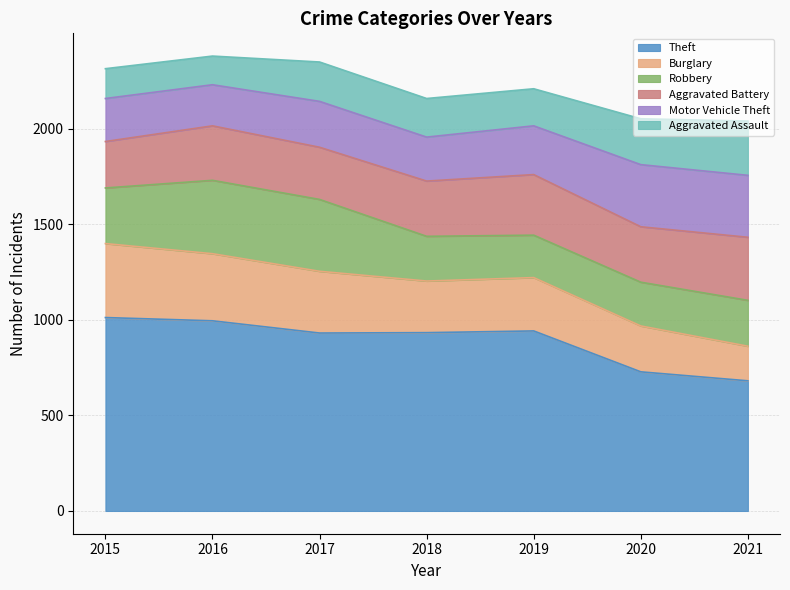

How many Burglary values are between 240 and 351?

5